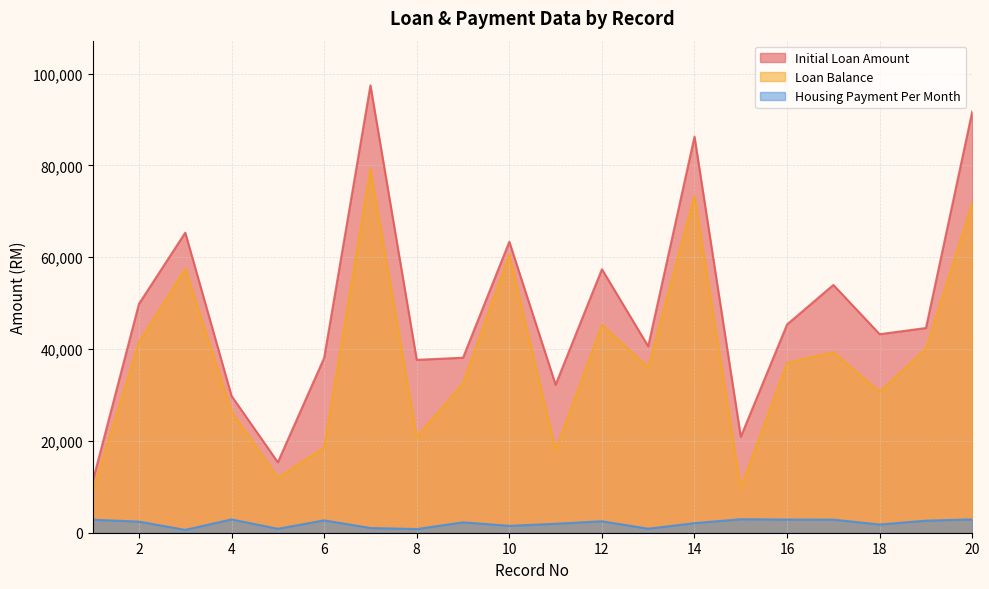

In Loan Balance, how many points are higher than both neighbors (excluding endpoints)?

6